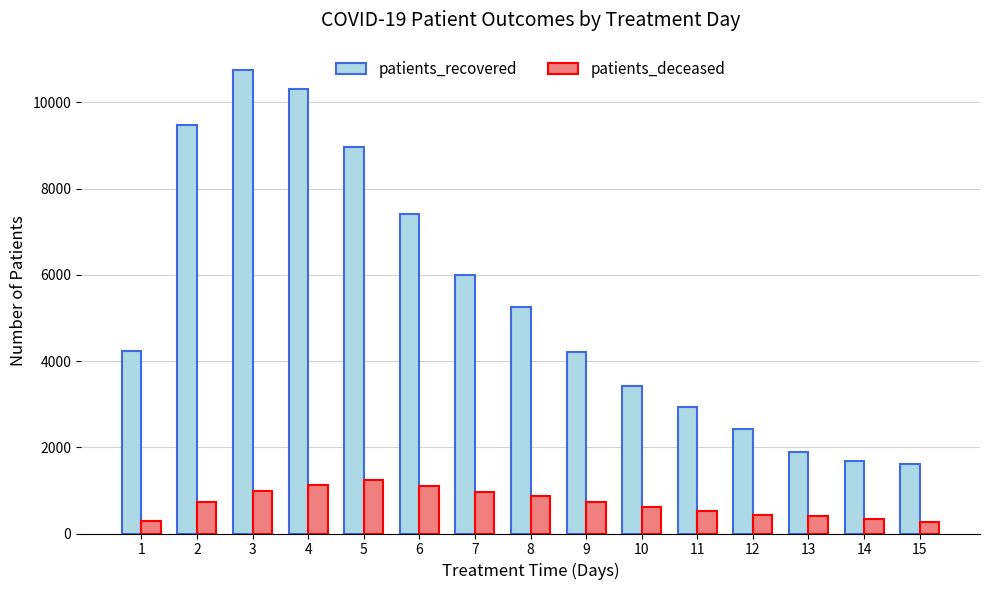

What is the difference between the highest and lowest values at 10?

2803